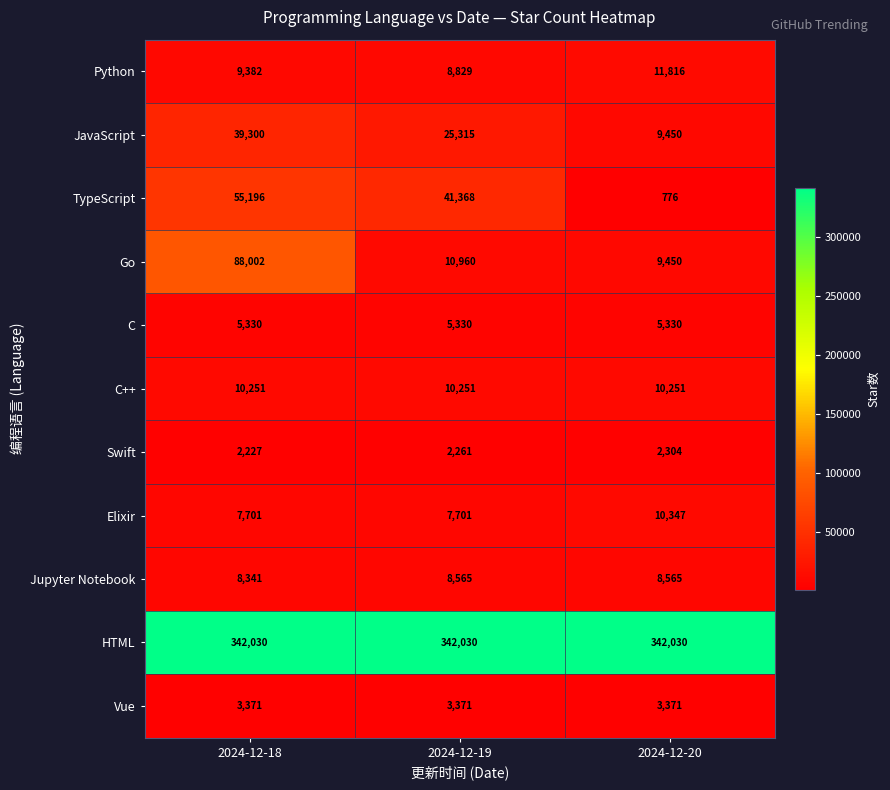

What is the smallest value displayed?

776